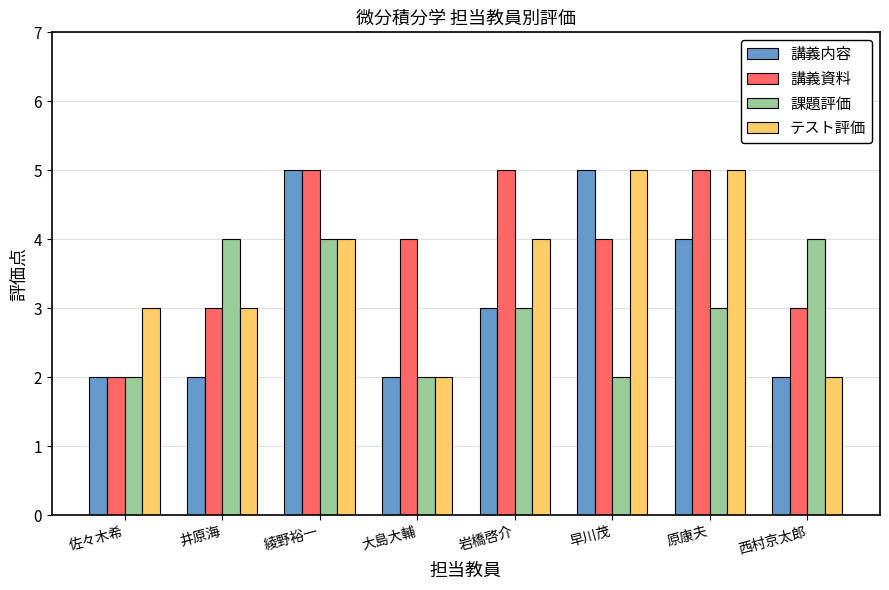

Does the chart contain stacked bars?

No